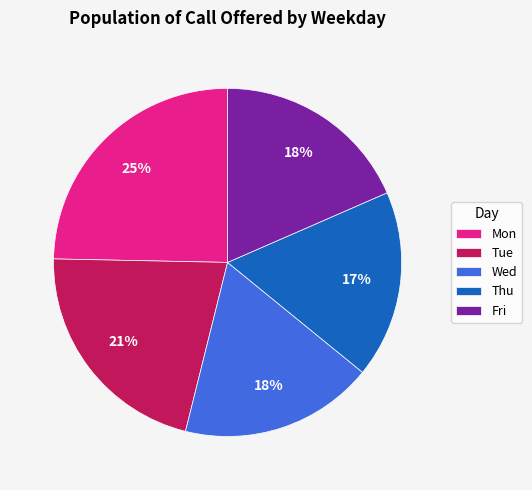

What is the ratio of the value at Tue to the value at Fri?

1.2